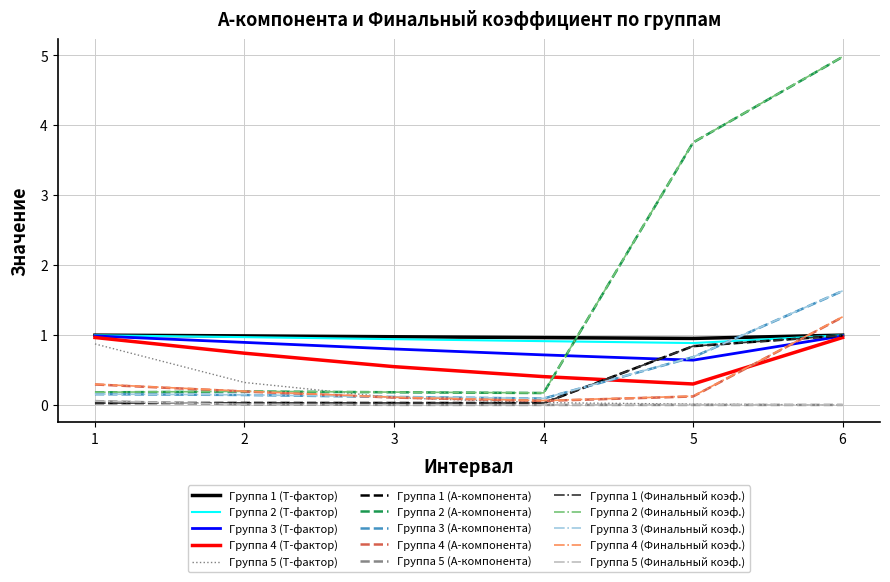

Which series ends up on top after the final intersection of Группа 1 (A-компонента) and Группа 5 (A-компонента)?

Группа 1 (A-компонента)